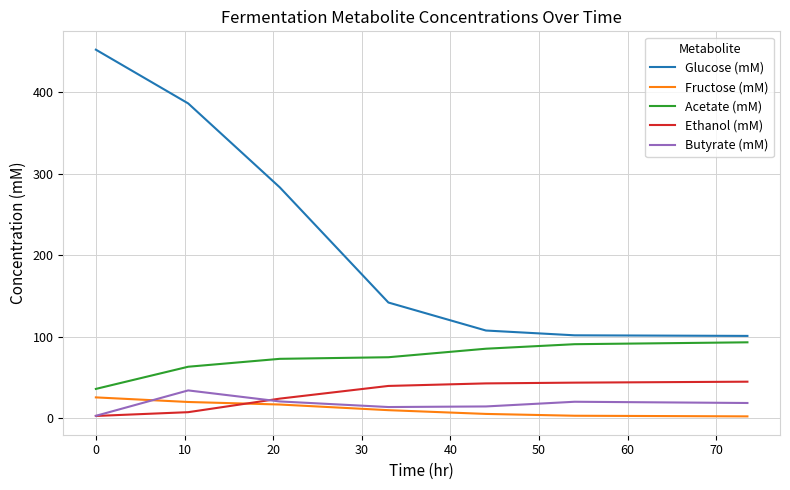

Which series has the largest range (max minus min)?

Glucose (mM)